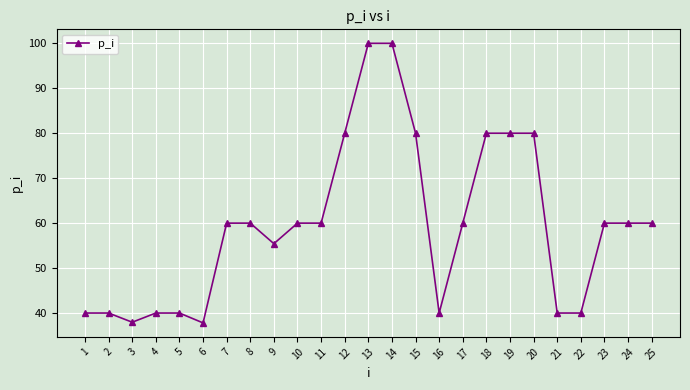

What is the maximum value shown in the chart?

100.0